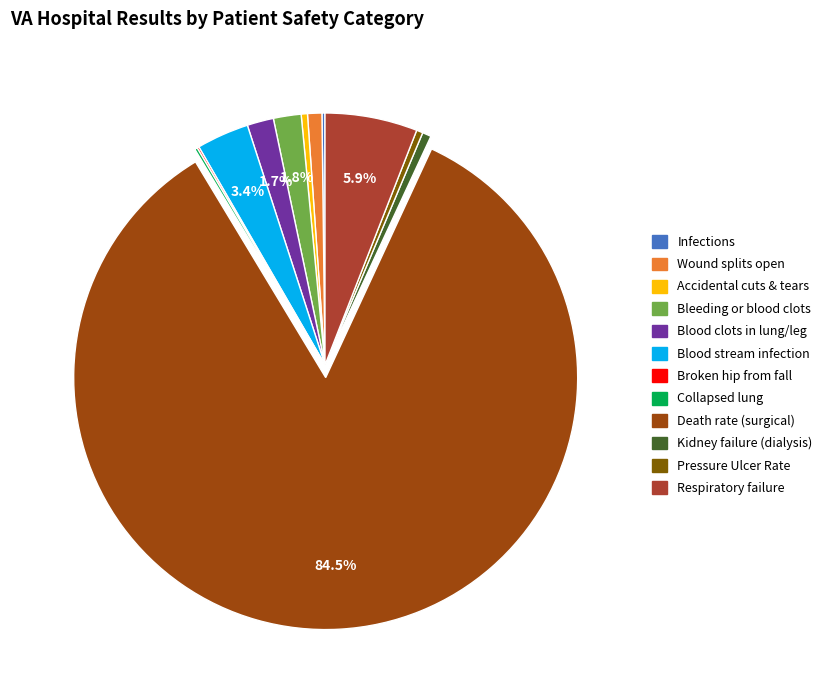

Is there any slice that represents more than half of the pie?

Yes